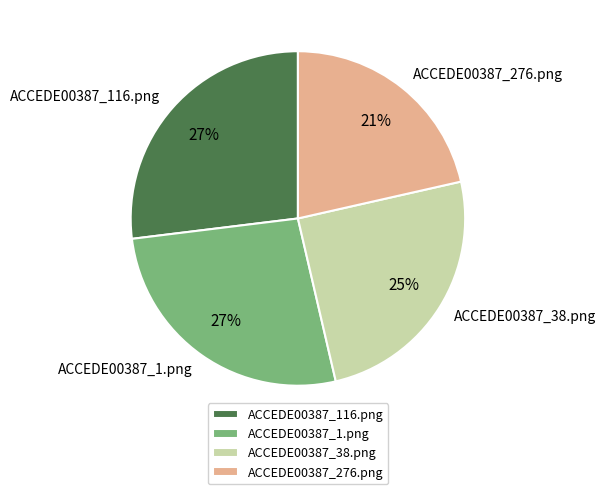

The ACCEDE00387_1.png slice represents 20% of the pie. True or false?

False